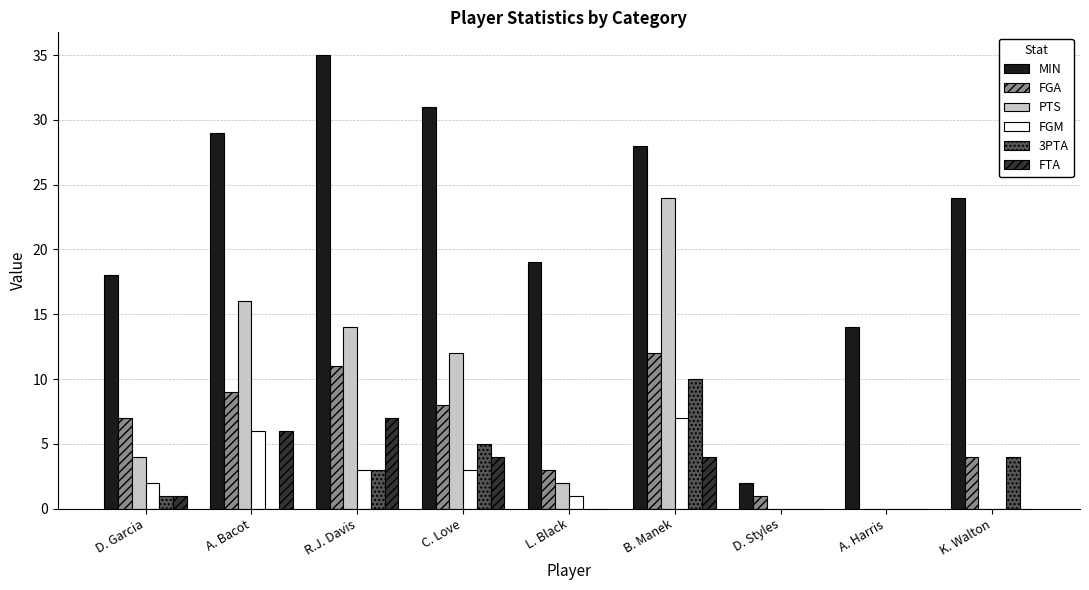

Reading left to right, extract all data points from this chart.

MIN: 18	29	35	31	19	28	2	14	24
FGA: 7	9	11	8	3	12	1	0	4
PTS: 4	16	14	12	2	24	0	0	0
FGM: 2	6	3	3	1	7	0	0	0
3PTA: 1	0	3	5	0	10	0	0	4
FTA: 1	6	7	4	0	4	0	0	0